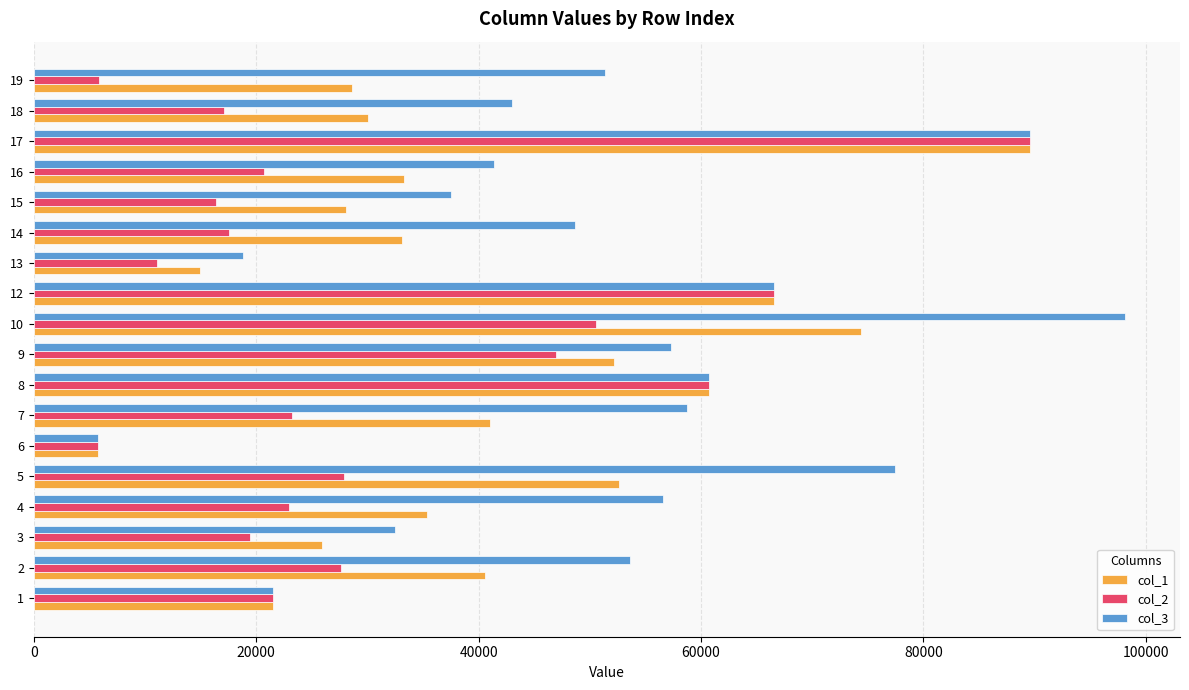

At which category is the sum across all series the highest?

17